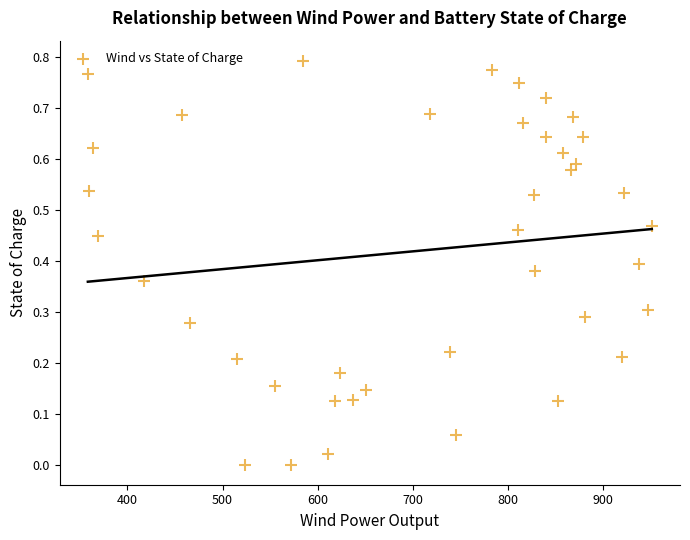

What is the range of X values (max minus min)?

592.5